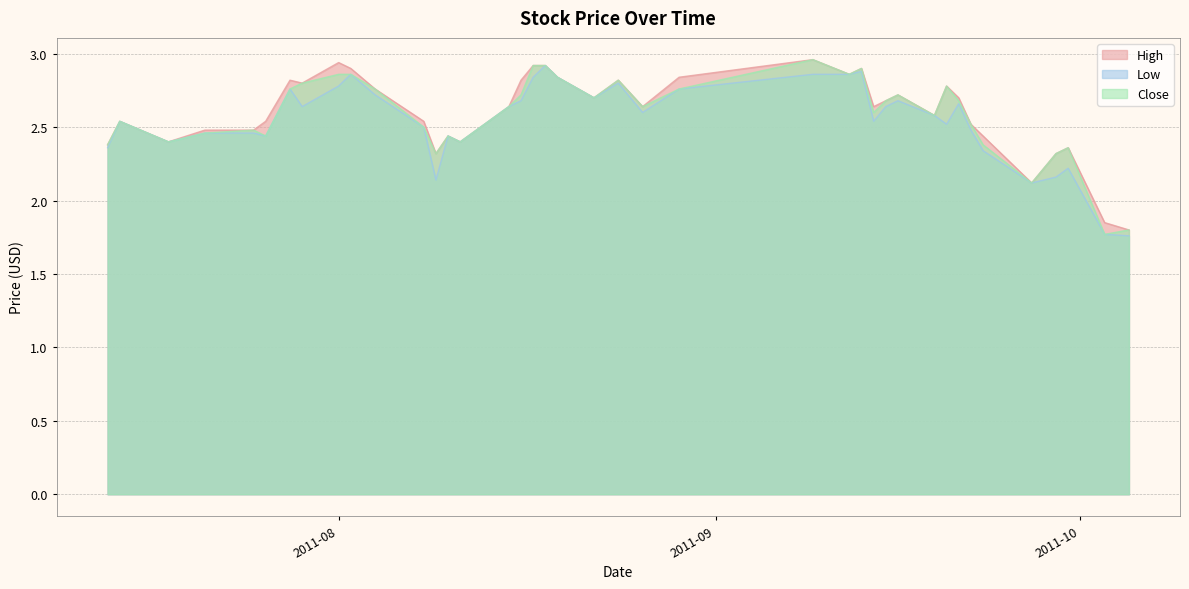

Rank the series at 2011-07-25 from highest to lowest value.

High, Close, Low